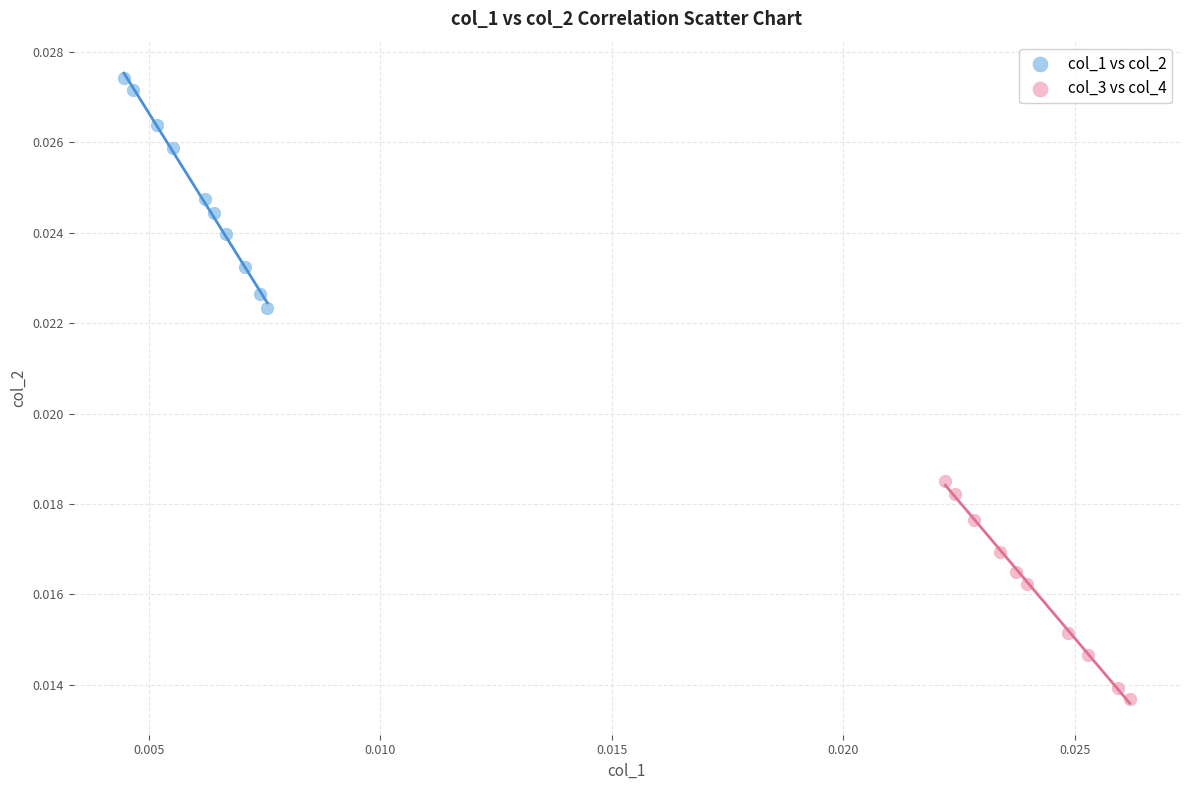

Which series contains the highest Y value?

col_1 vs col_2